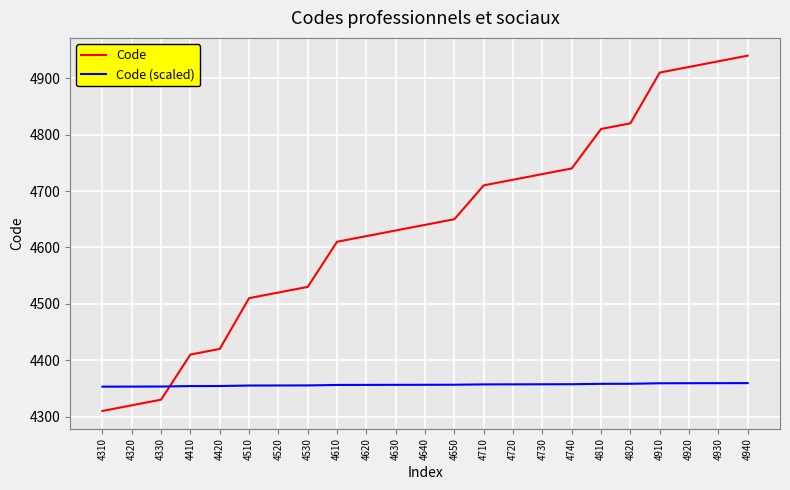

What is the sum of the Code values at 4810 and 4520?

9330.0